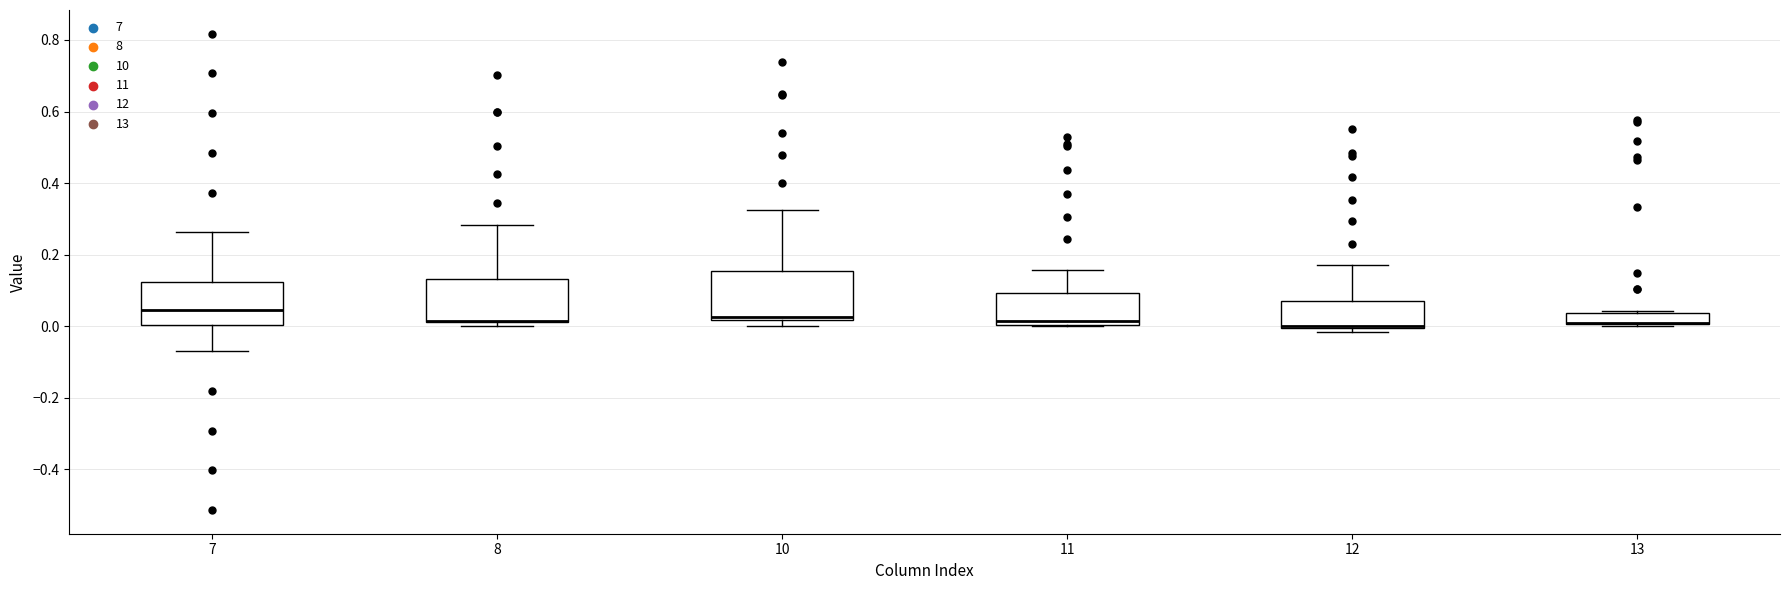

Where does the lower whisker of the box at x = 7 end on the y-axis? The values are not printed on the chart, so give them approximately, as read against the axis.

-0.06